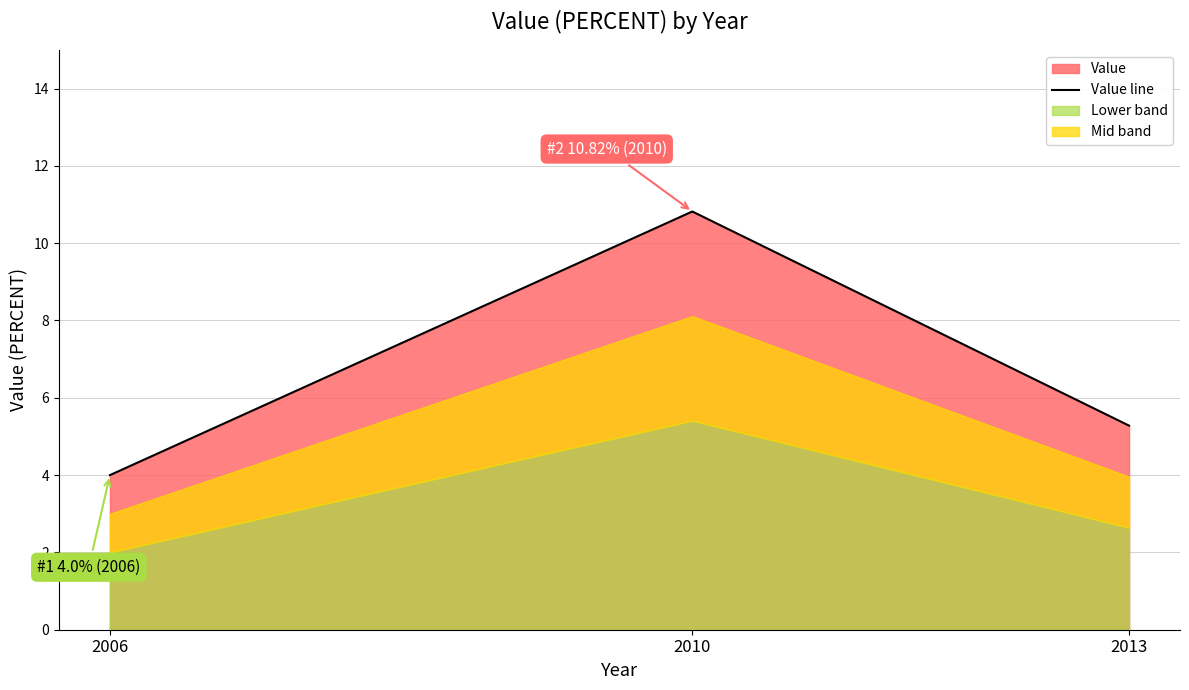

The chart shows a value of 5.6 at 2010. True or false?

False